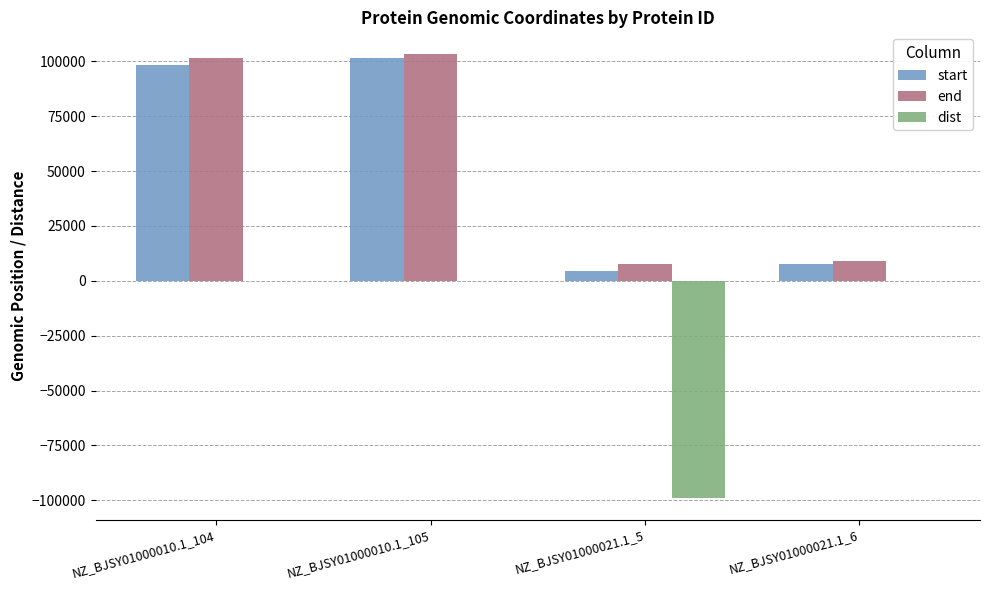

What is the maximum value for end?

103182